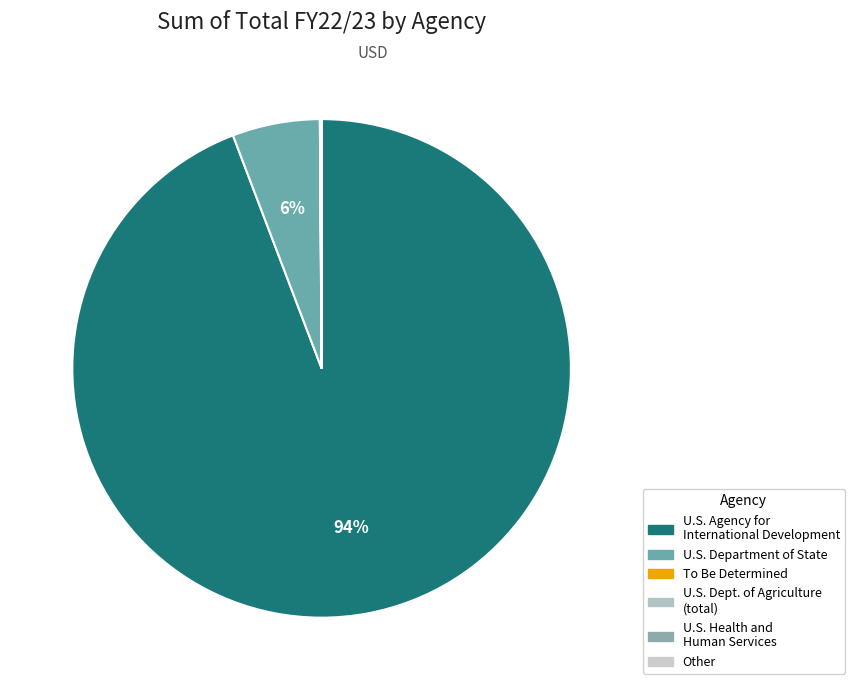

Which slice is the largest?

U.S. Agency for International Development